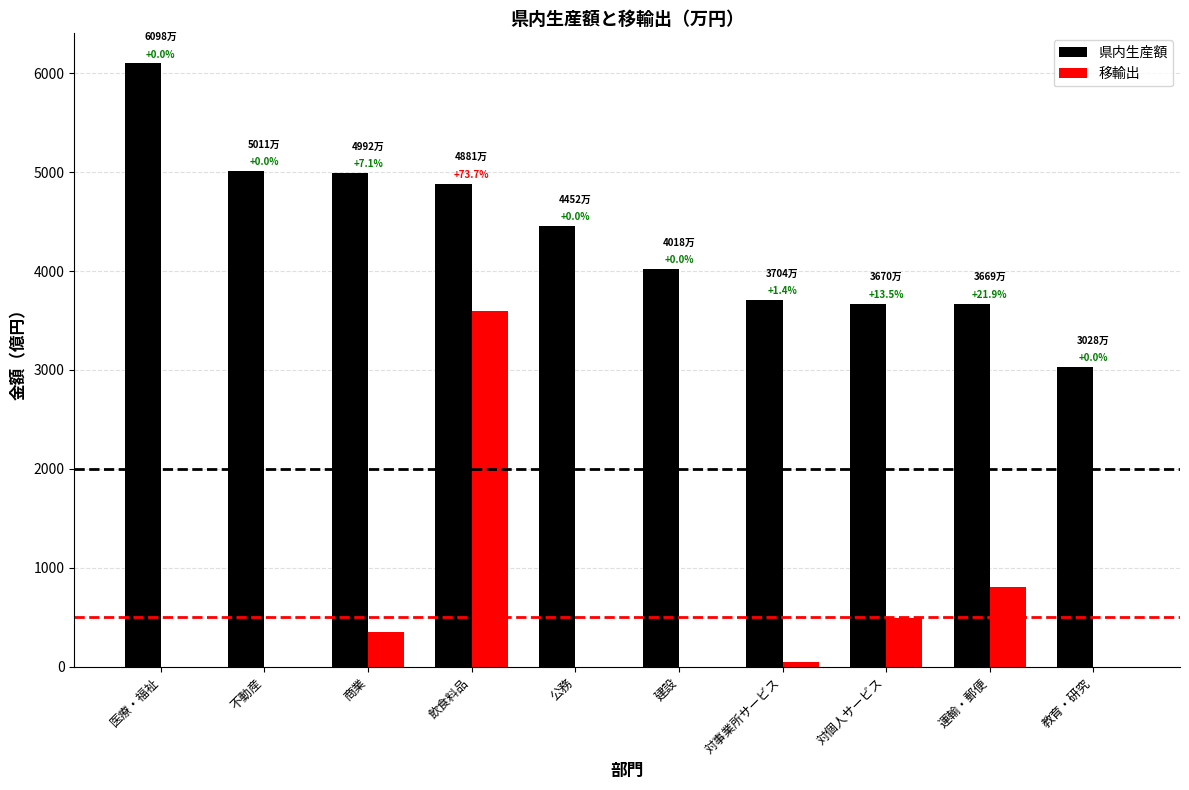

True or false: 移輸出 has a value of 0.0 at 不動産.

True